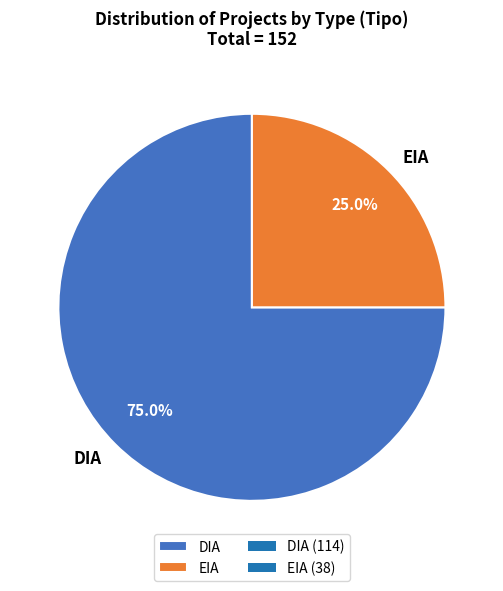

Which slice is the smallest?

EIA